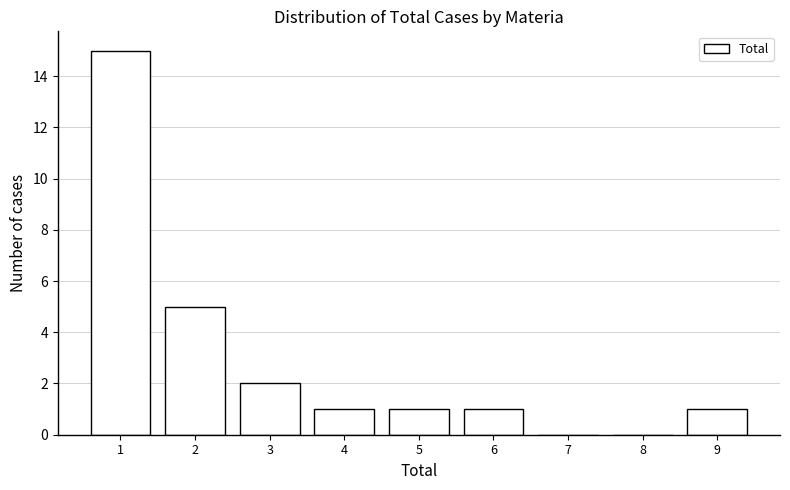

Over which range of the x-axis is the bar tallest?

0.5 to 1.5